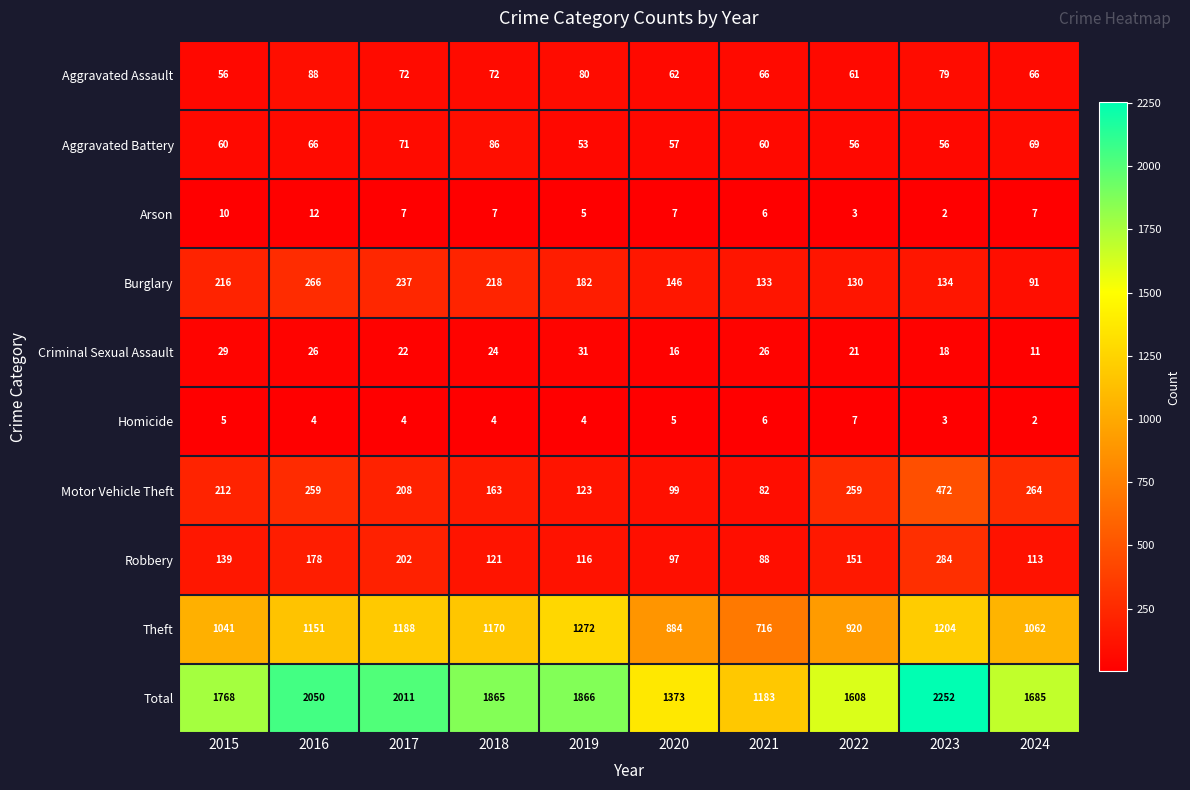

Which series has the largest total across all categories?

Total